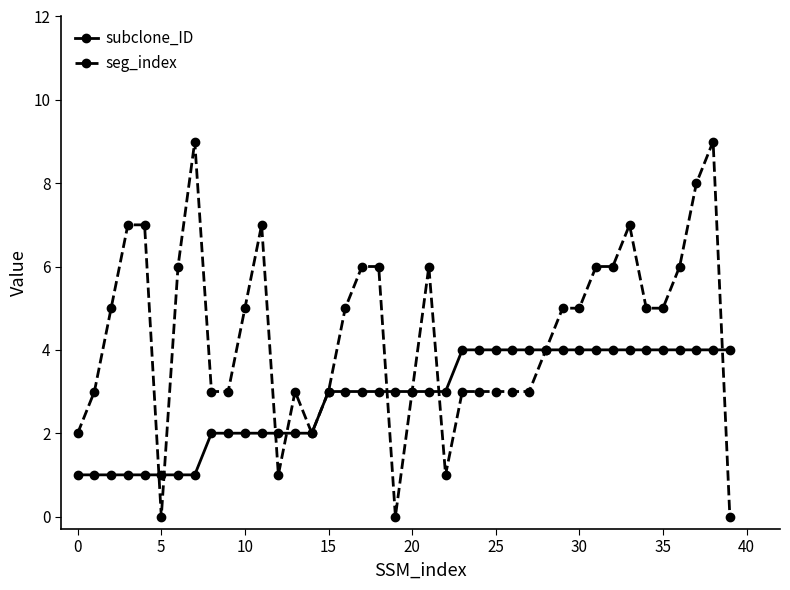

What is the difference between the maximum and second lowest values in the seg_index series?

9